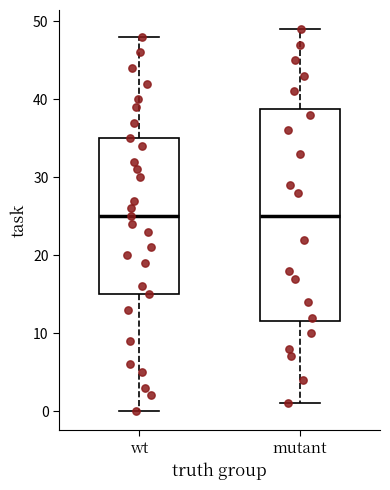

Where is the lower edge of the box for wt on the y-axis? The values are not printed on the chart, so give them approximately, as read against the axis.

15